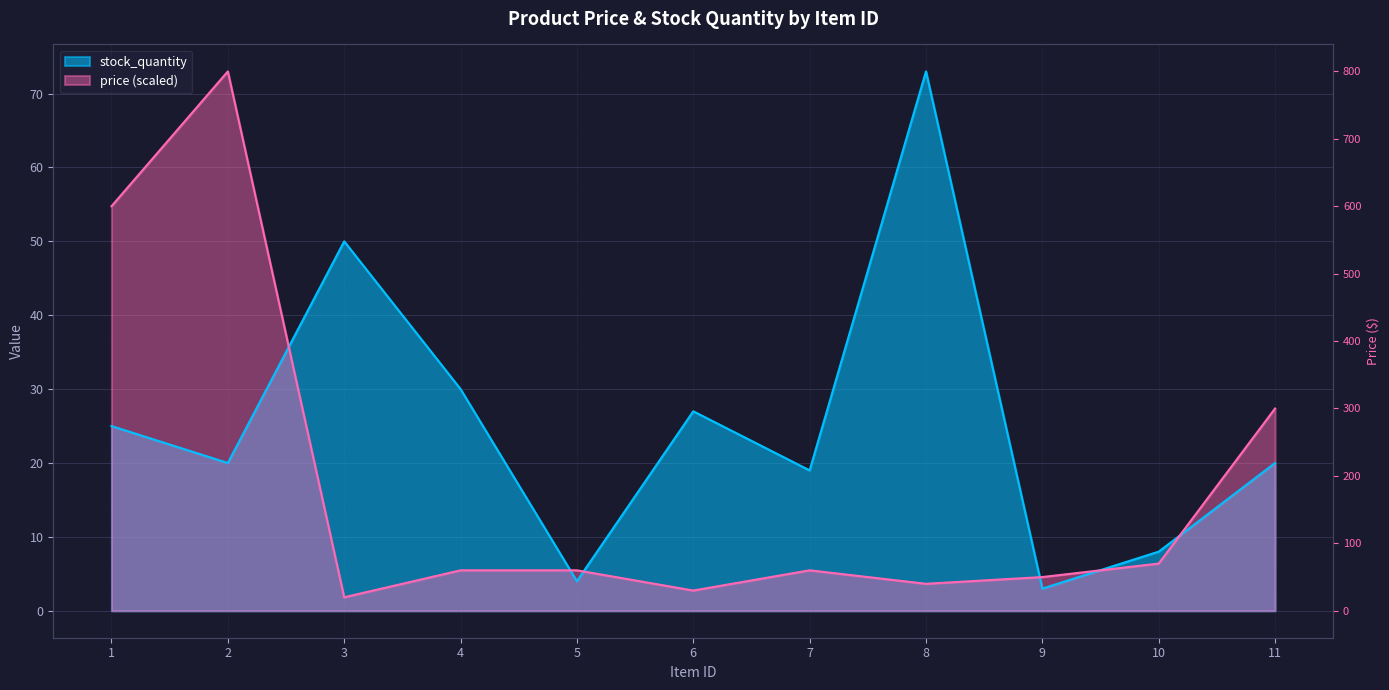

How many data points does each series have?

11